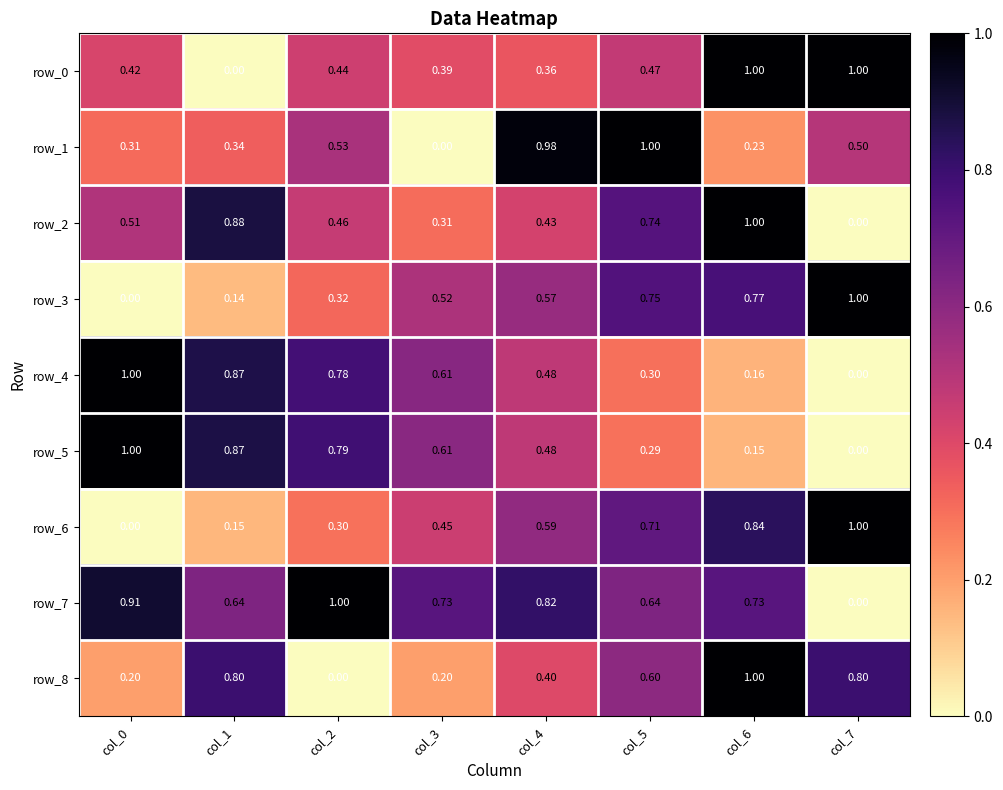

Which series has the largest range (max minus min)?

row_0